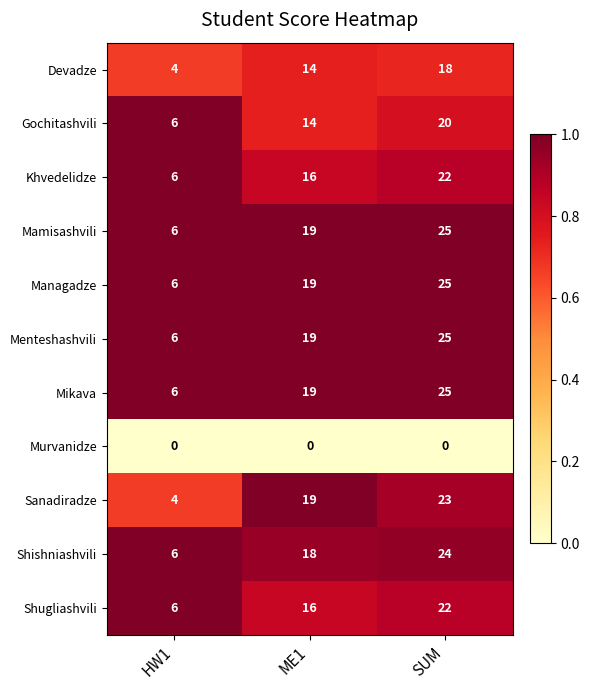

Is it true that Sanadiradze equals 4 at HW1?

True